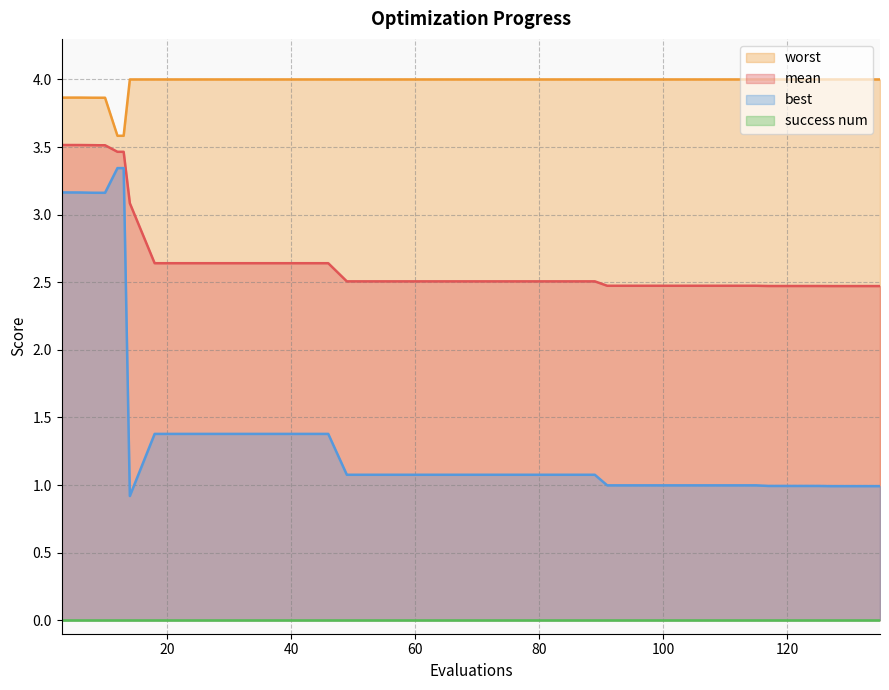

Between 69 and 111, which series saw the biggest shift?

best